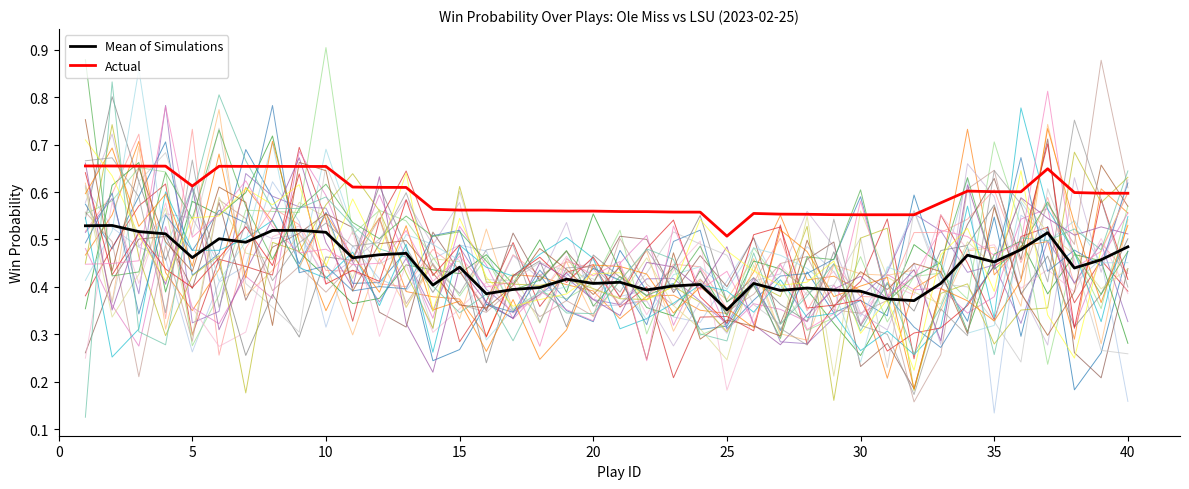

How many interior local valleys does the Mean of Simulations series have?

12